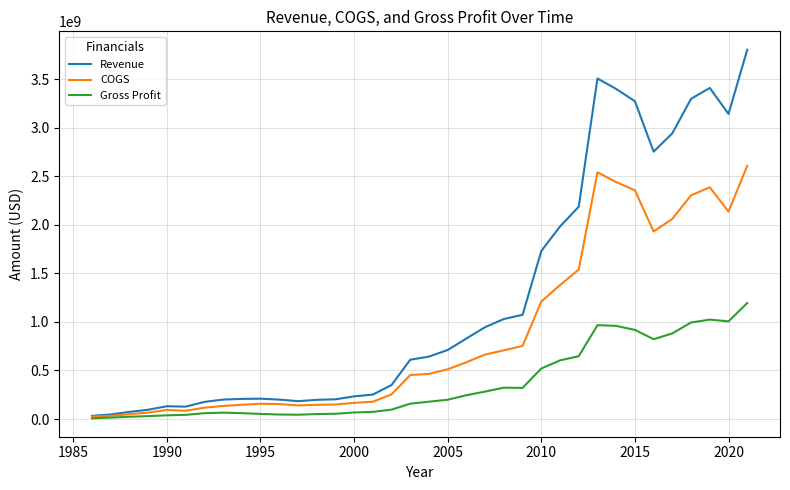

What is the maximum value shown in the chart?

3805566000